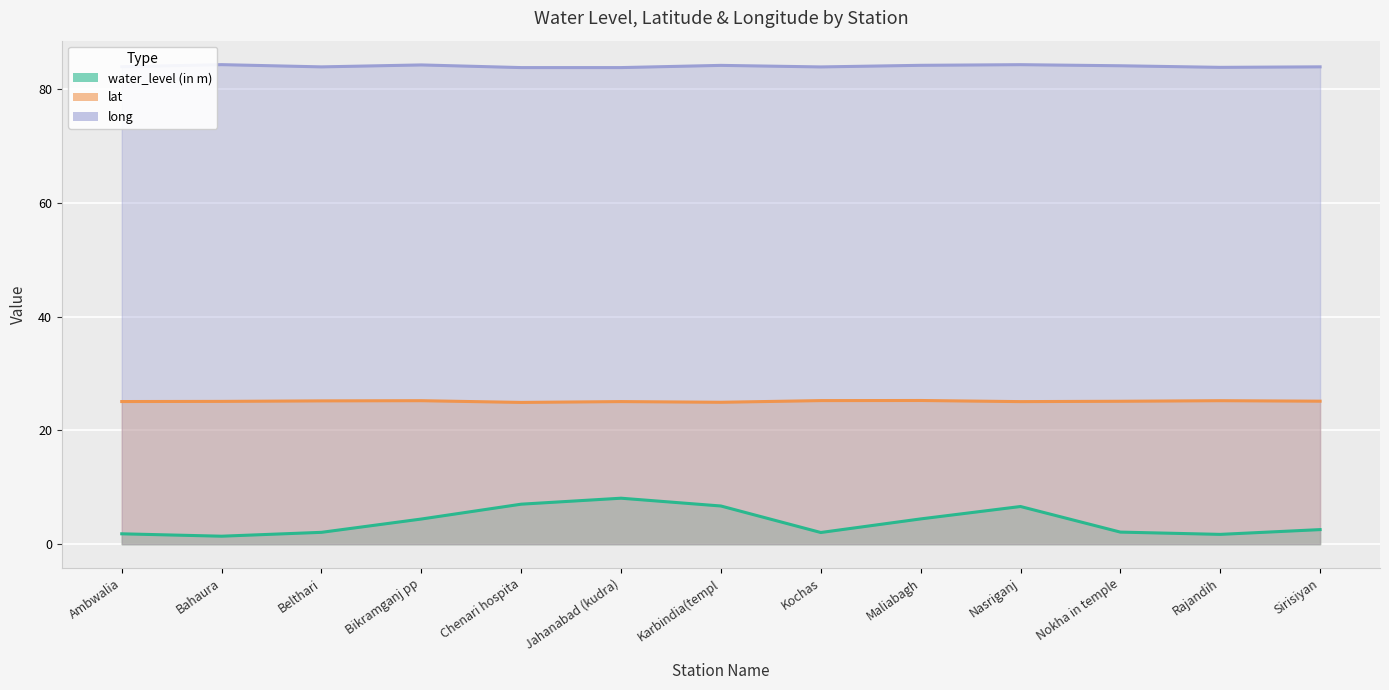

Which series has the widest spread of values?

water_level (in m)